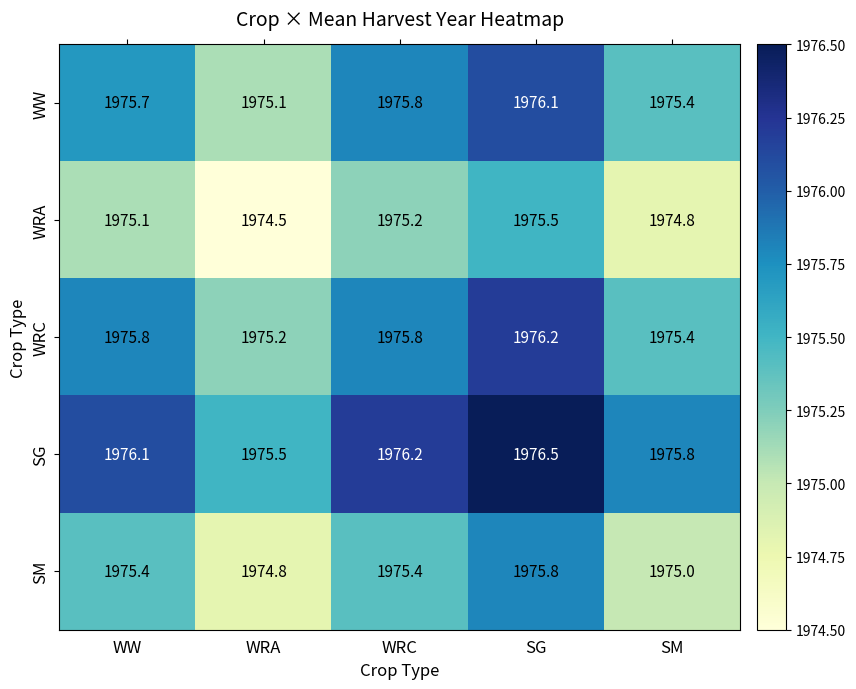

What is the smallest value displayed?

1974.5